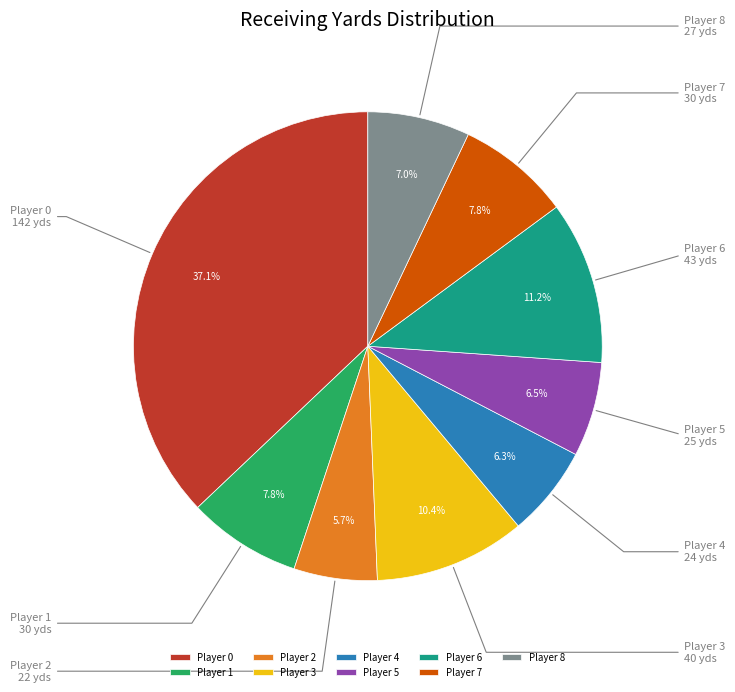

Between Player 2 and Player 5, which is larger?

Player 5